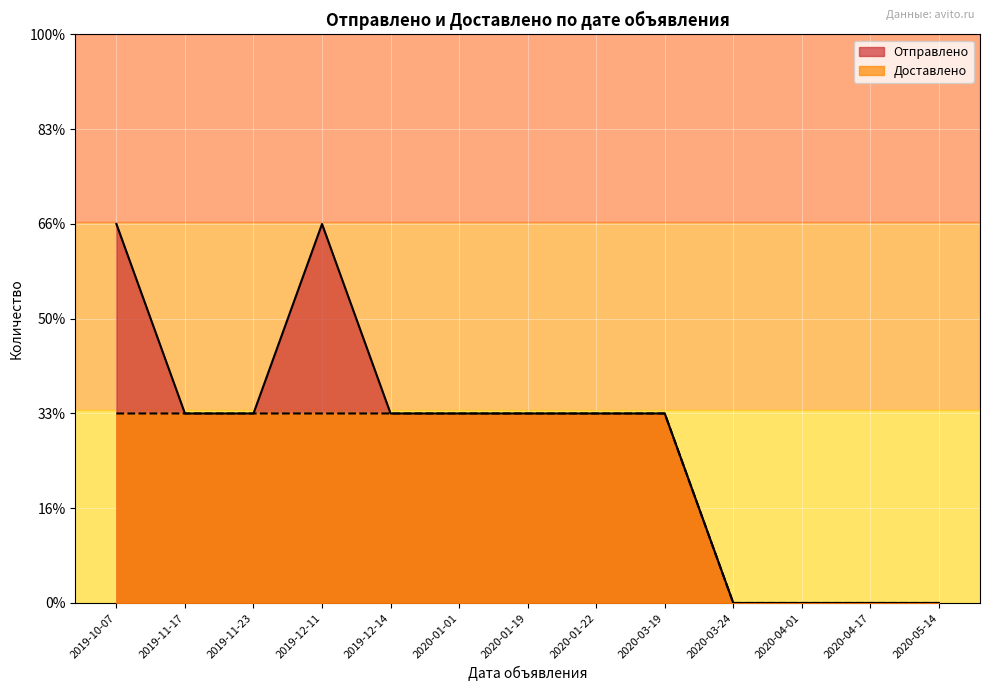

What are all the series names shown in the legend?

Отправлено, Доставлено